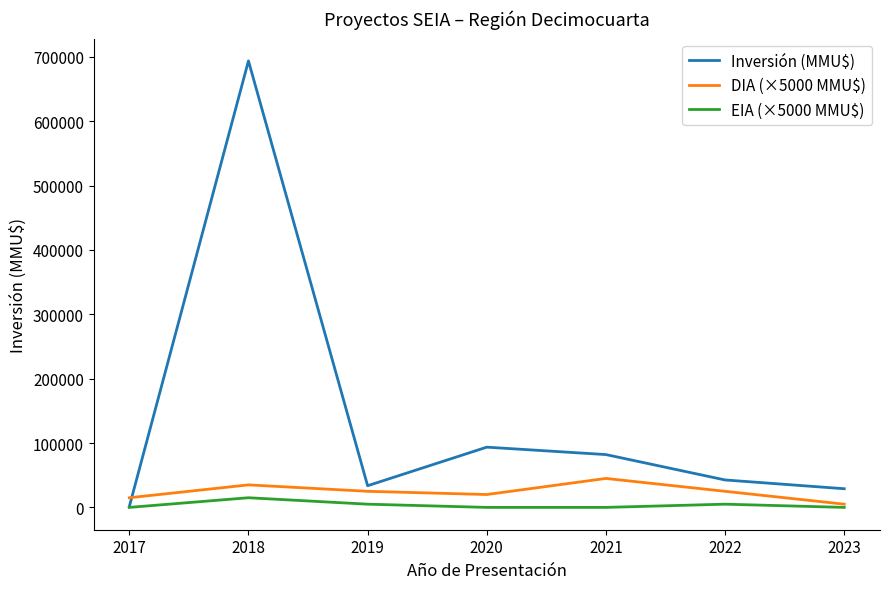

At which label does DIA (×5000 MMU$) first exceed 25000?

2018